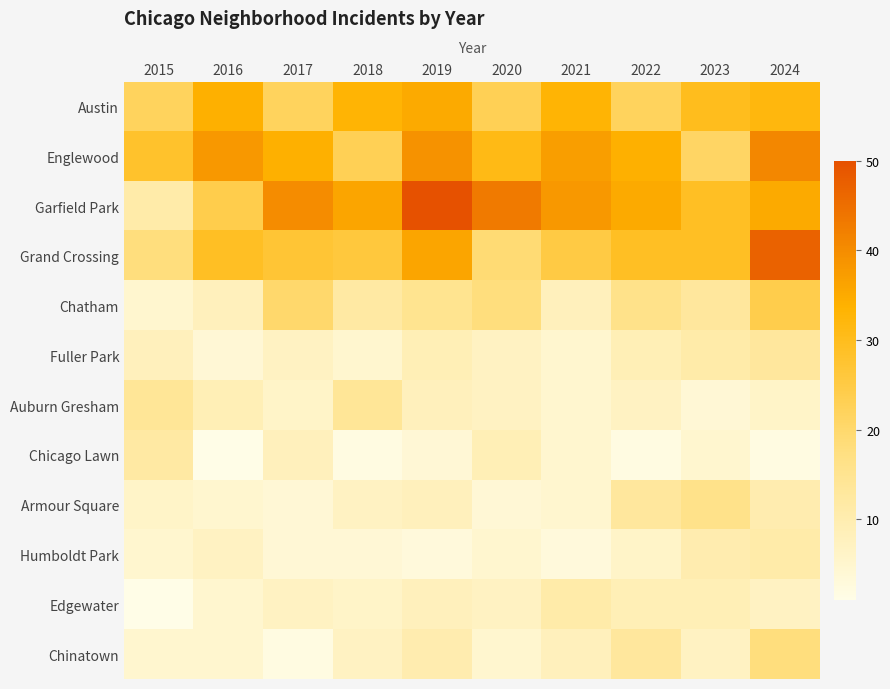

How many distinct data groups are displayed?

12